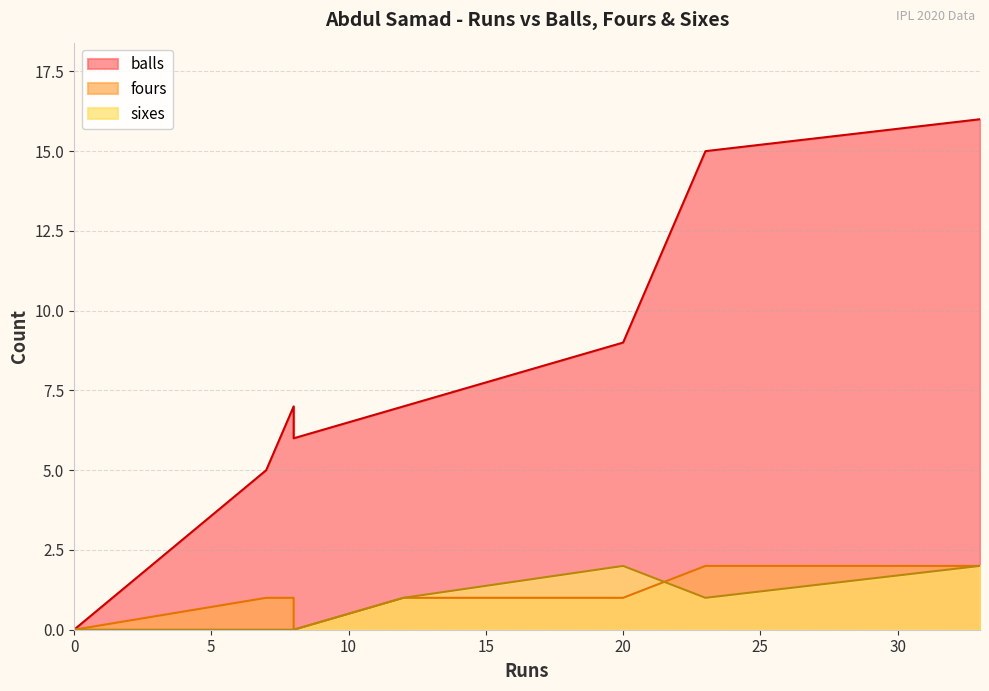

True or false: sixes and balls cross at least once.

False